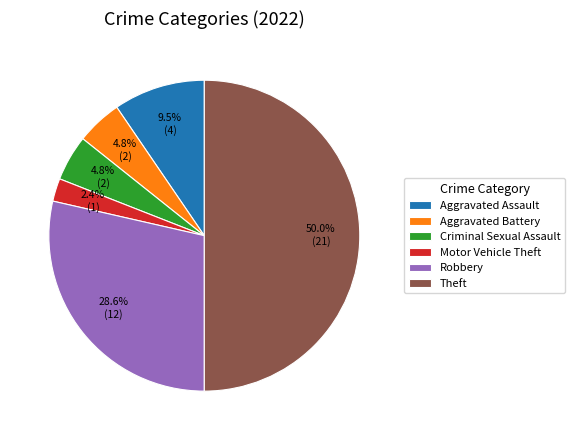

Is Criminal Sexual Assault the majority of the pie?

No